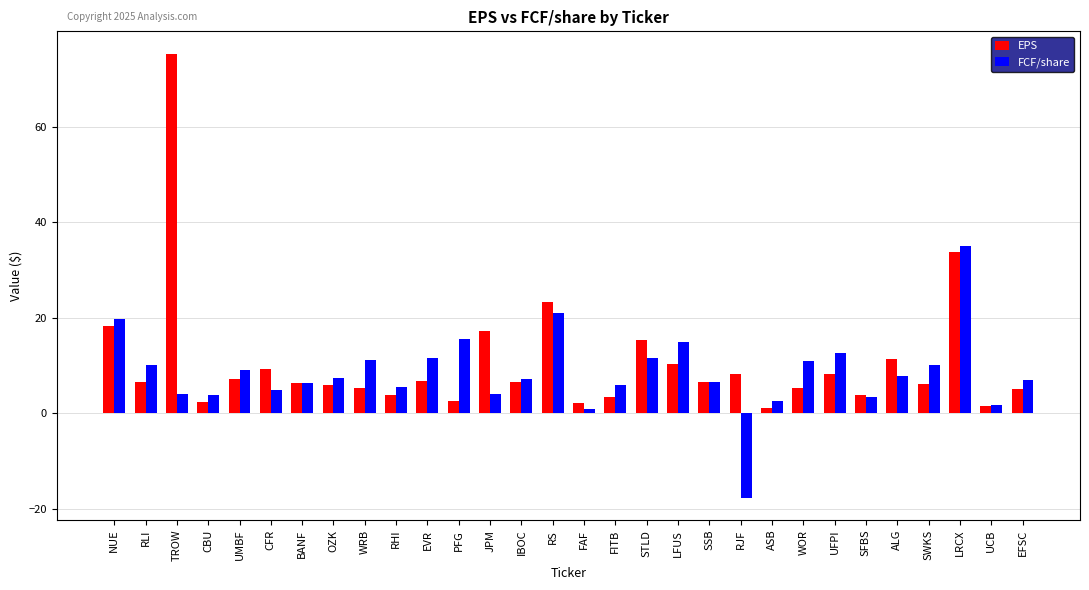

Rank the series by their maximum value, from highest to lowest.

EPS, FCF/share